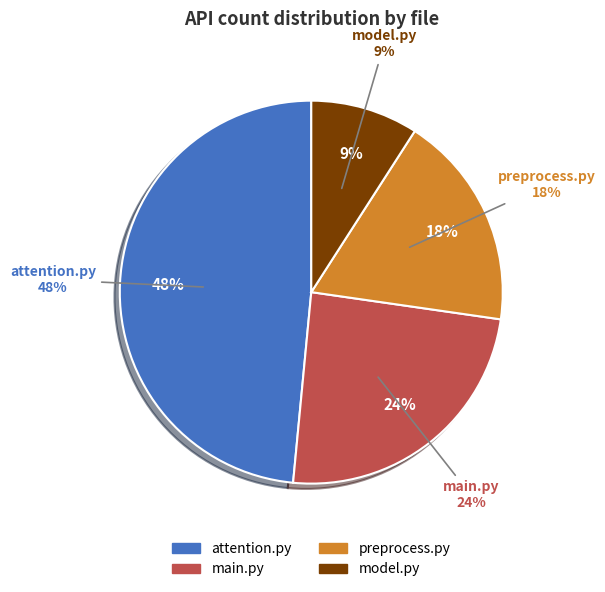

Which has a higher value, model.py or preprocess.py?

preprocess.py